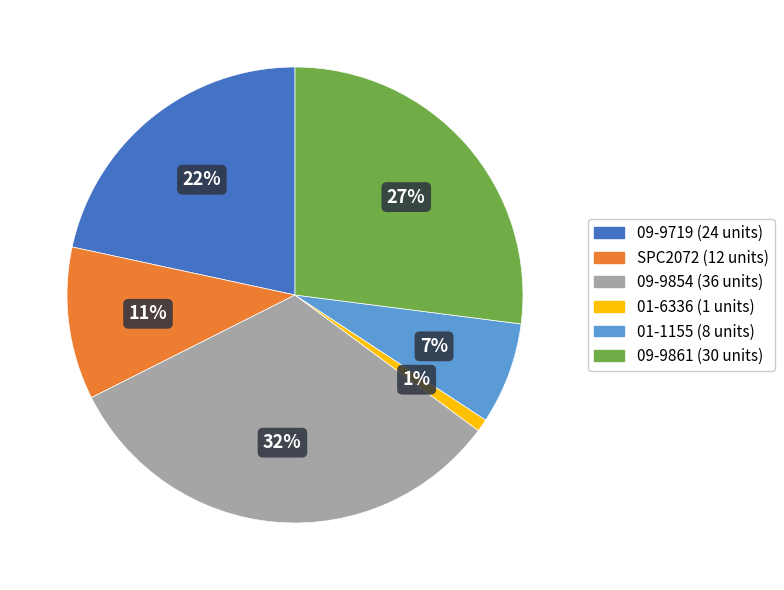

To the nearest percent, what portion does 01-1155 represent?

7%